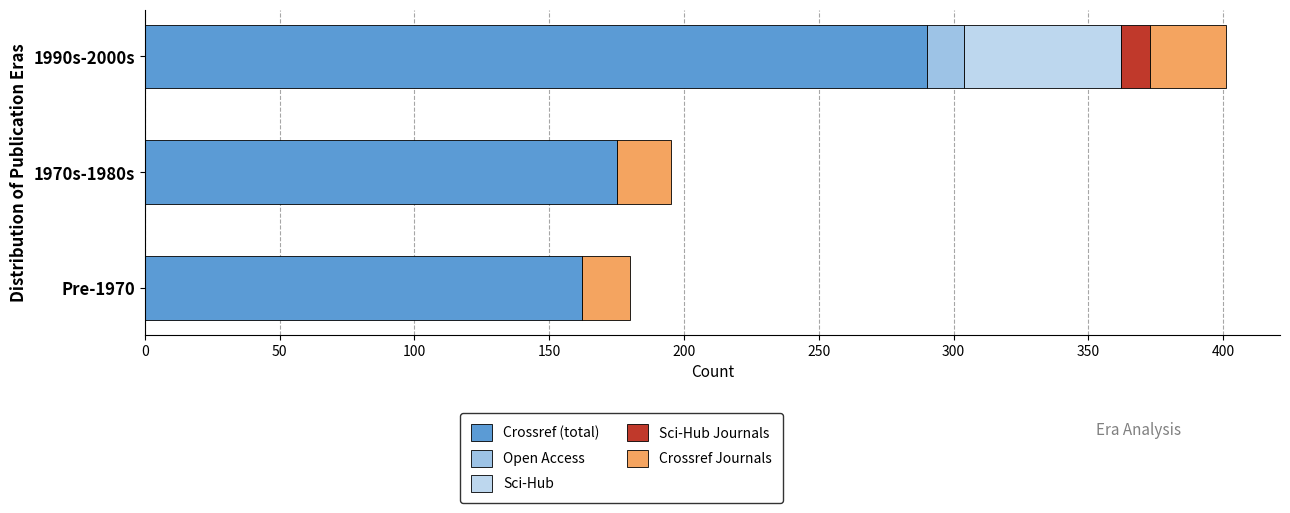

How many data points does each series have?

3